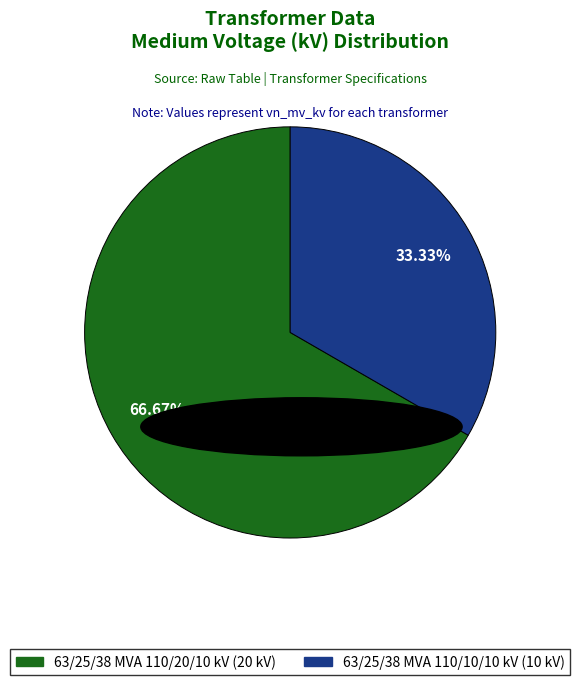

To the nearest percent, what is the difference between the largest and smallest slice percentages?

33%